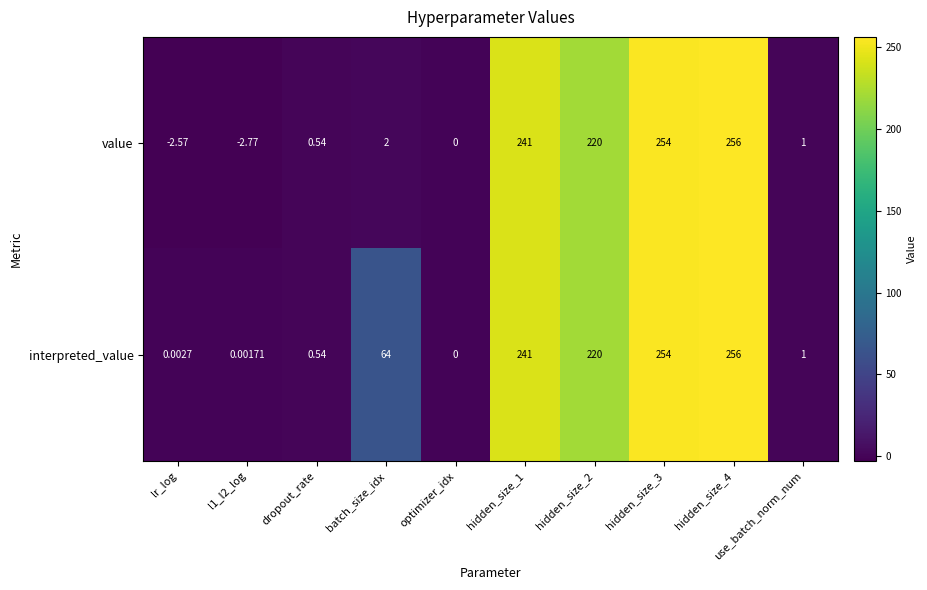

At which category is the sum across all series the highest?

hidden_size_4